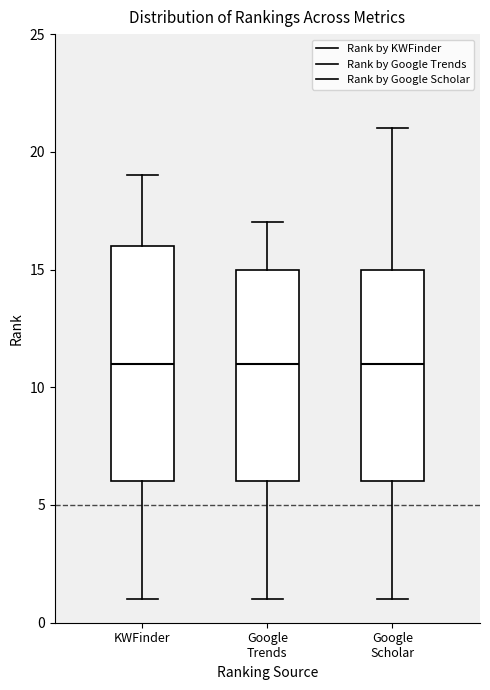

Reading left to right, read every box against the y-axis: the position of its median line, the range the box covers, and the ends of its whiskers. The values are not printed on the chart, so give them approximately, as read against the axis.

KWFinder: median 11, box 6 to 16, whiskers 1 to 19
Google Trends: median 11, box 6 to 15, whiskers 1 to 17
Google Scholar: median 11, box 6 to 15, whiskers 1 to 21